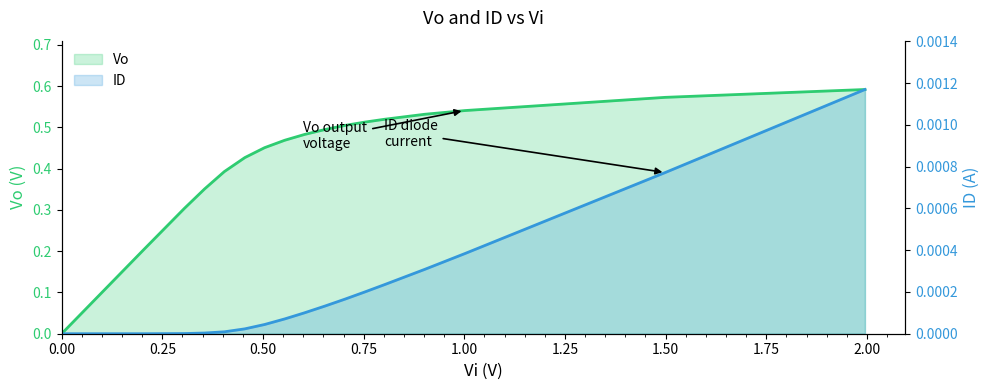

List the series in order of their peak value, highest first.

Vo, ID